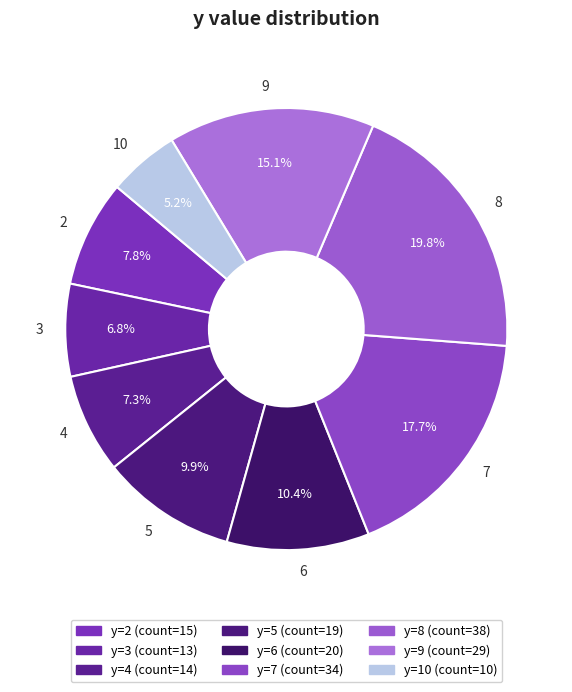

How much of the chart is everything except 3?

93.2%